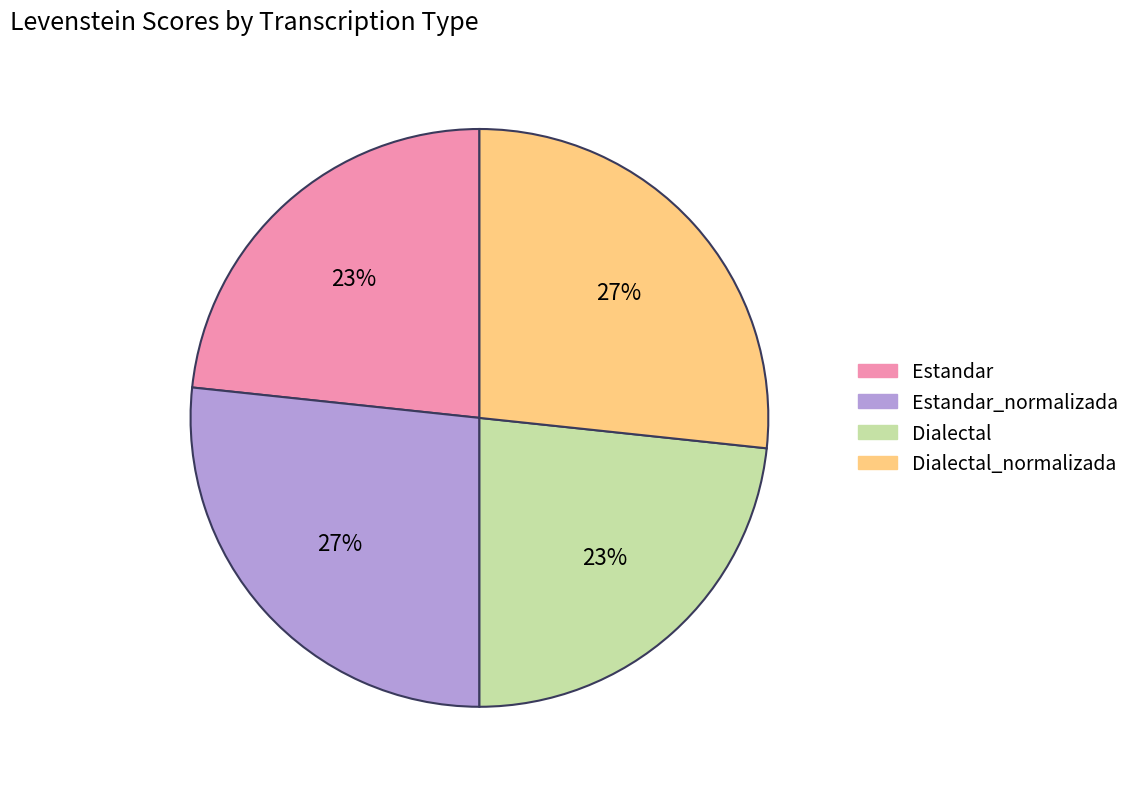

To the nearest percent, what is the average slice percentage?

25%